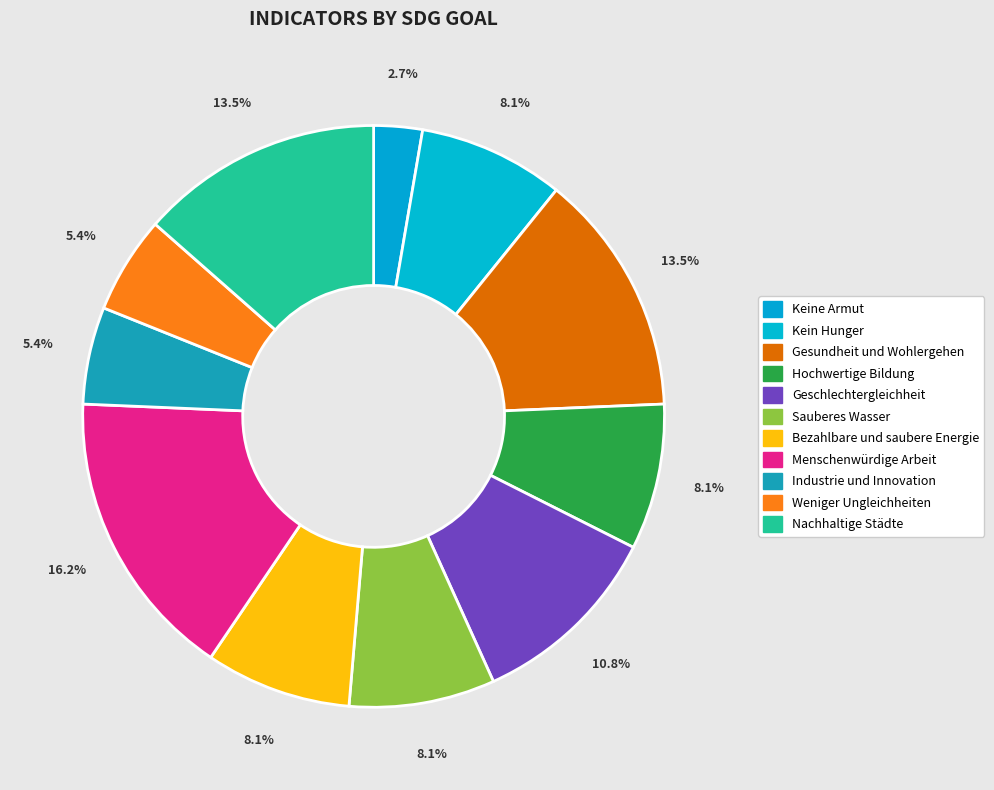

Which category has the smallest portion of the pie?

Keine Armut